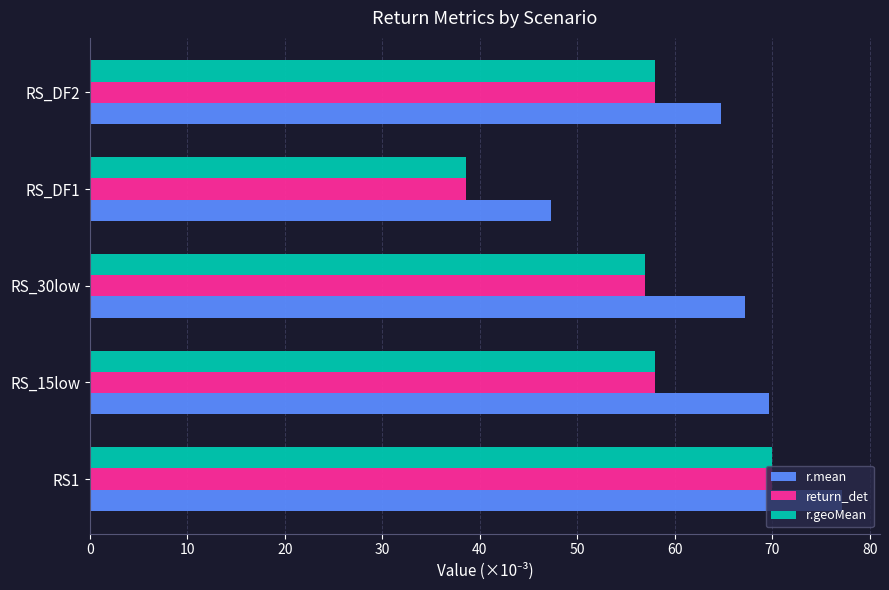

Is it true that return_det equals 58.0 at RS_15low?

True